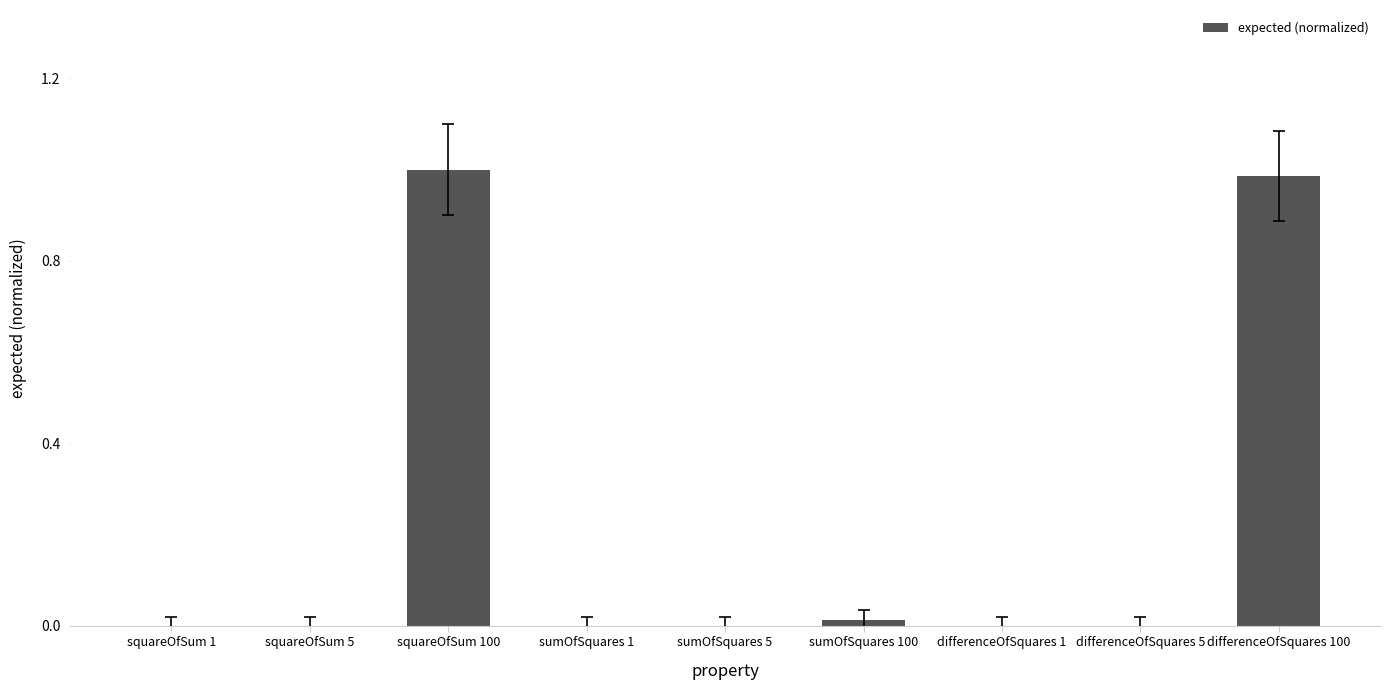

What is the sum of all values?

2.0